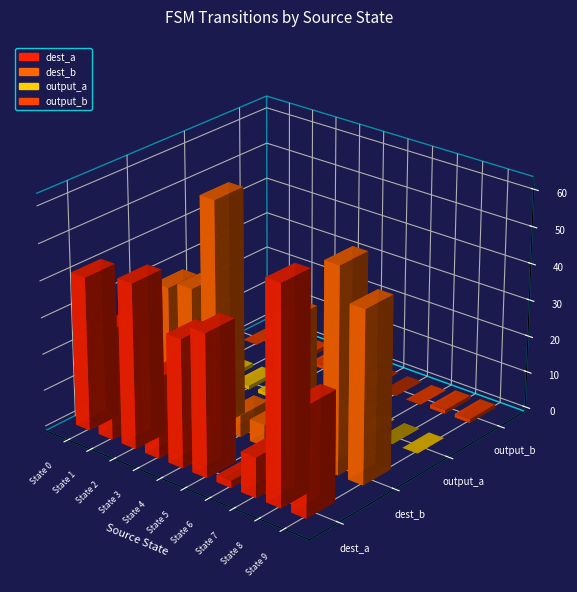

At which category does the chart reach its peak across all series?

State 3